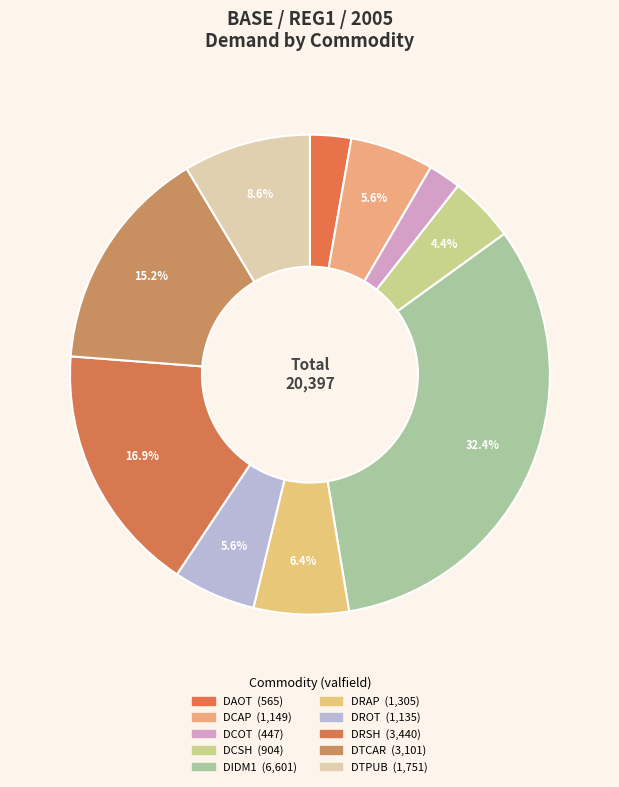

Rank the categories by value from lowest to highest.

DCOT, DAOT, DCSH, DROT, DCAP, DRAP, DTPUB, DTCAR, DRSH, DIDM1